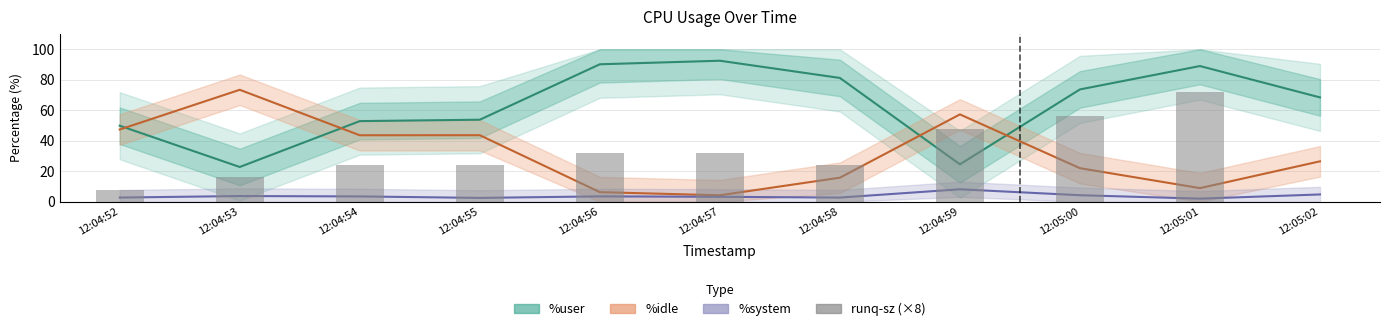

Reading right to left, extract all data points from this chart.

0	72	56	48	24	32	32	24	24	16	8